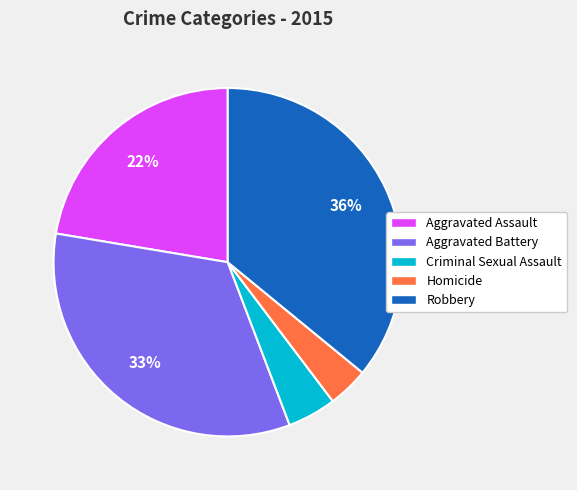

The Aggravated Battery slice represents 27% of the pie. True or false?

False